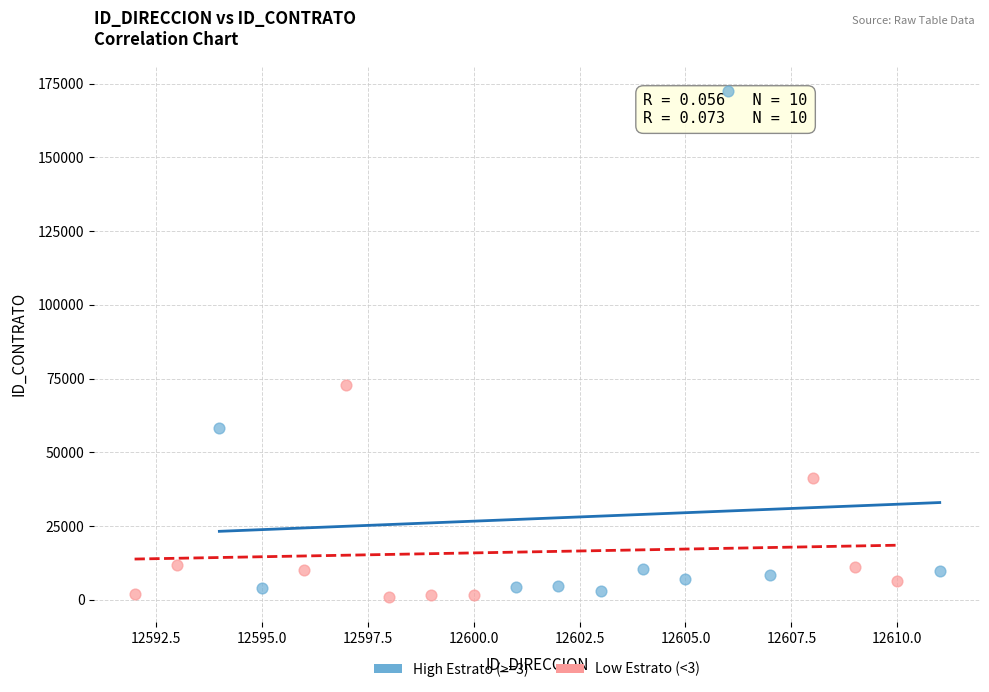

Which series has the largest Y range (max minus min)?

High Estrato (>=3)